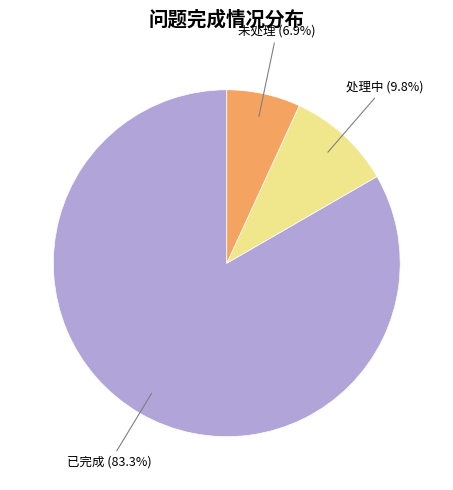

Is there any slice that represents more than half of the pie?

Yes